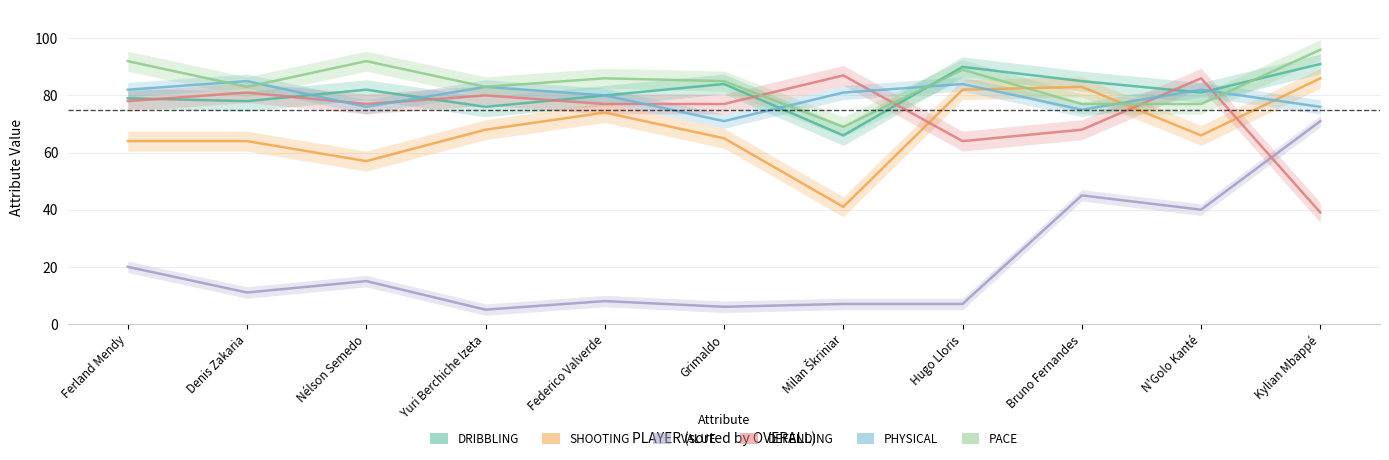

How many lines are shown in the chart?

6